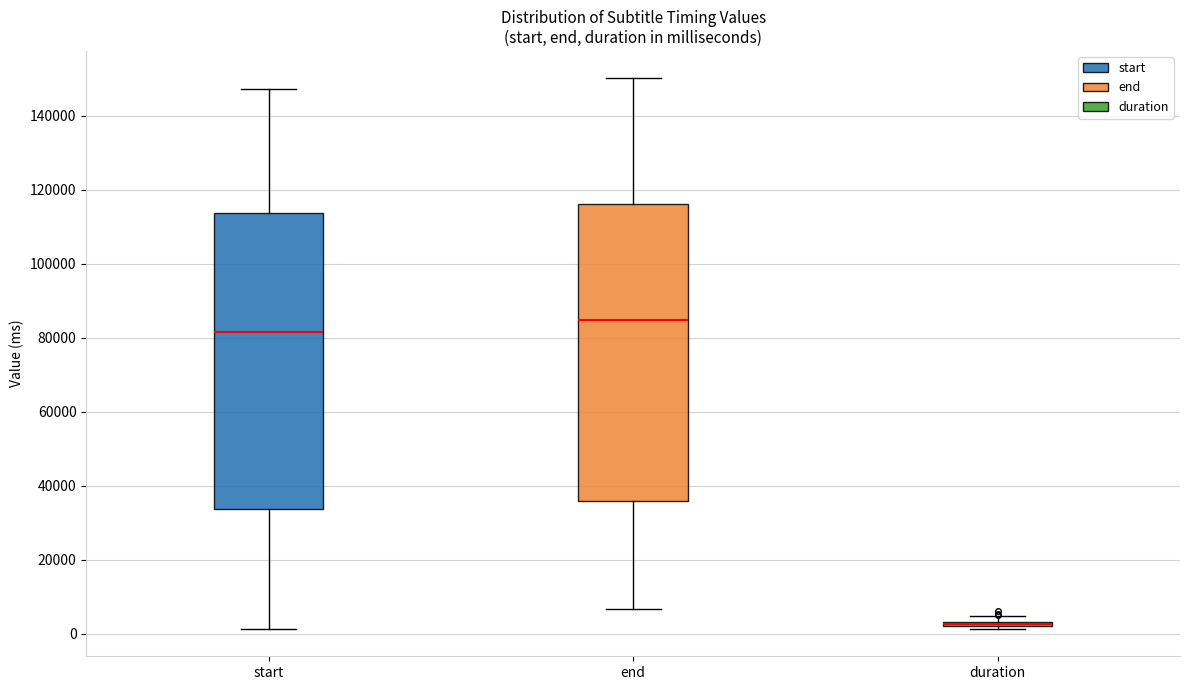

Where does the lower whisker of the box for start end on the y-axis? The values are not printed on the chart, so give them approximately, as read against the axis.

2000